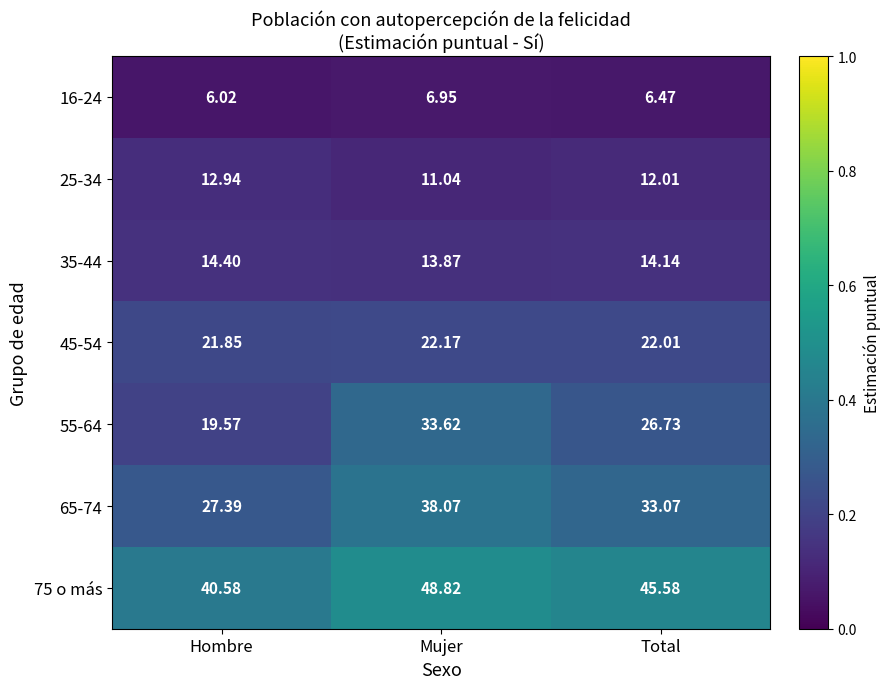

Is the value of 45-54 at Hombre greater than the value of 35-44 at Total?

Yes